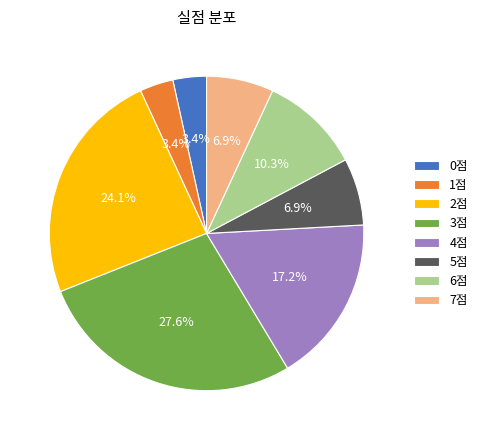

Which slice is the largest?

3점